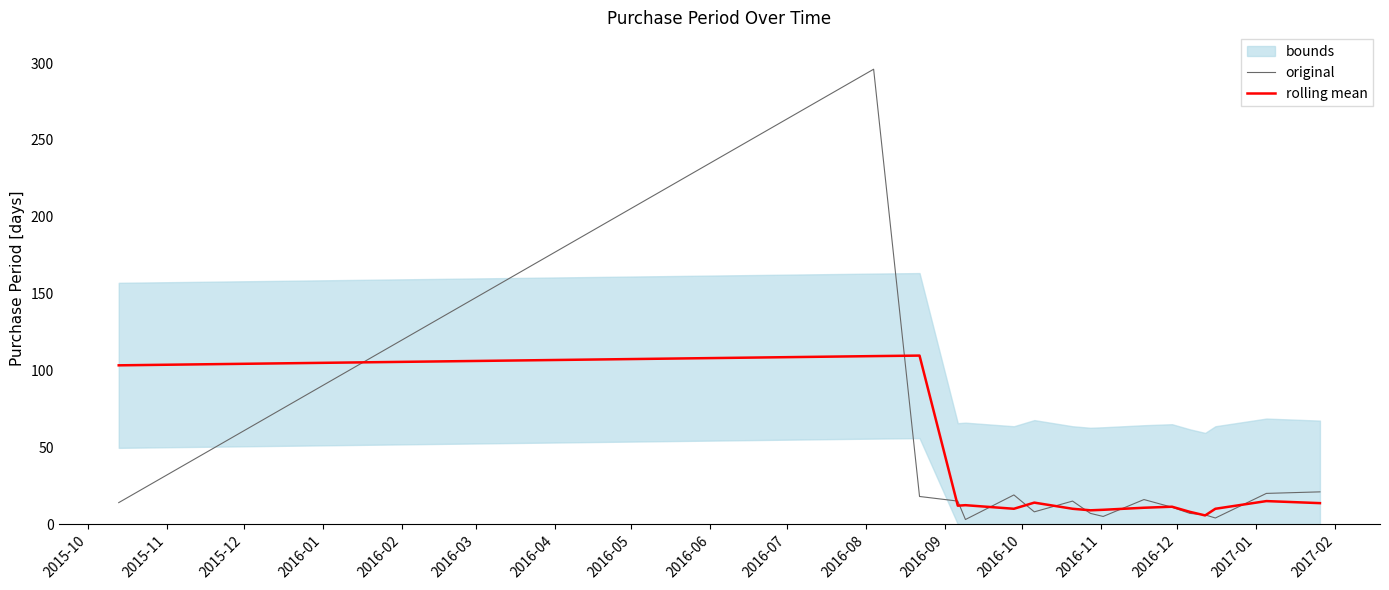

What is the average value of the original series?

28.5